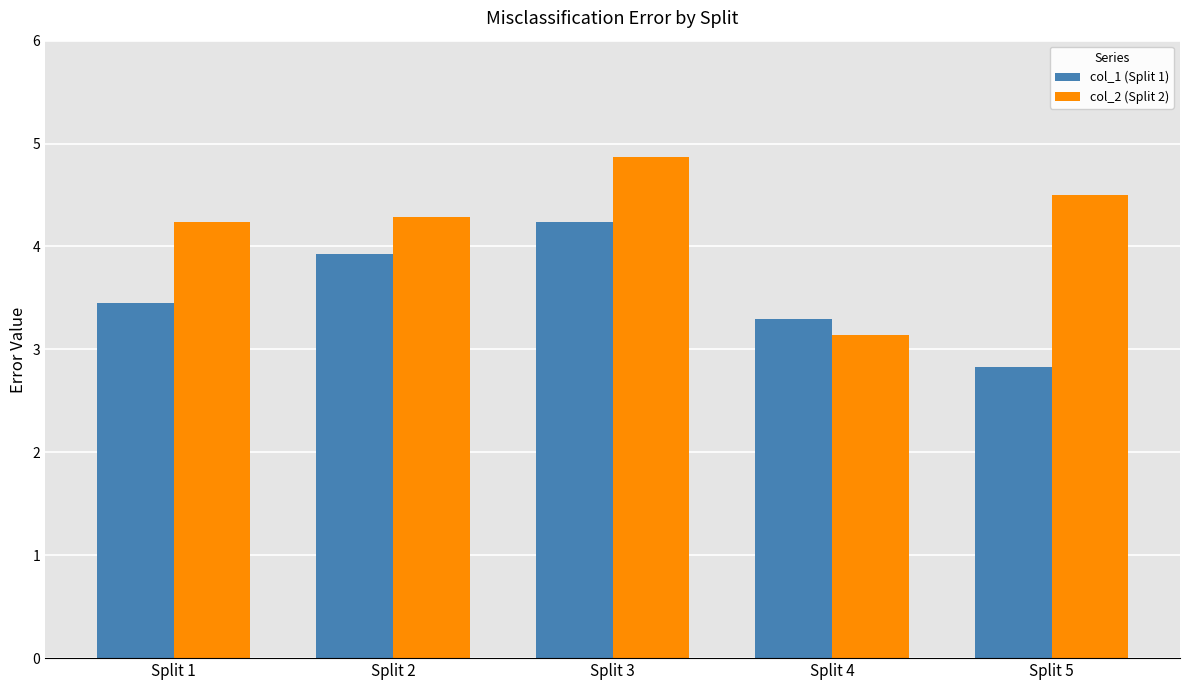

How many data points in col_2 (Split 2) are above 4?

4